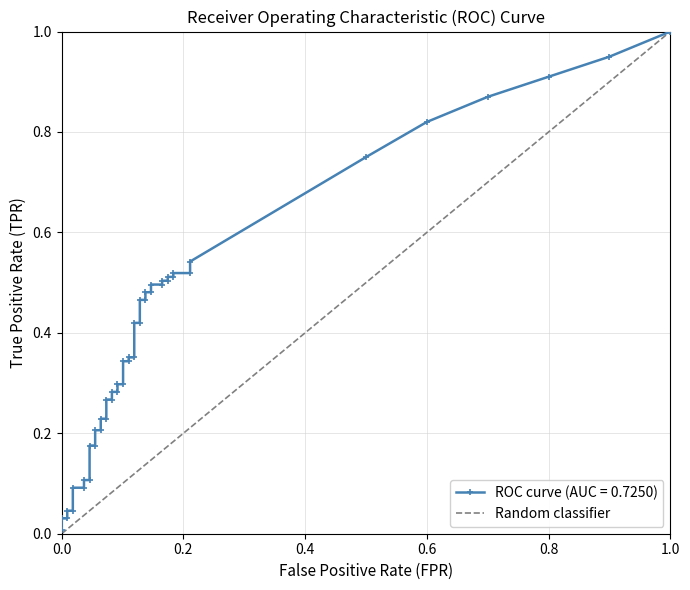

Does the chart have visible grid lines?

Yes